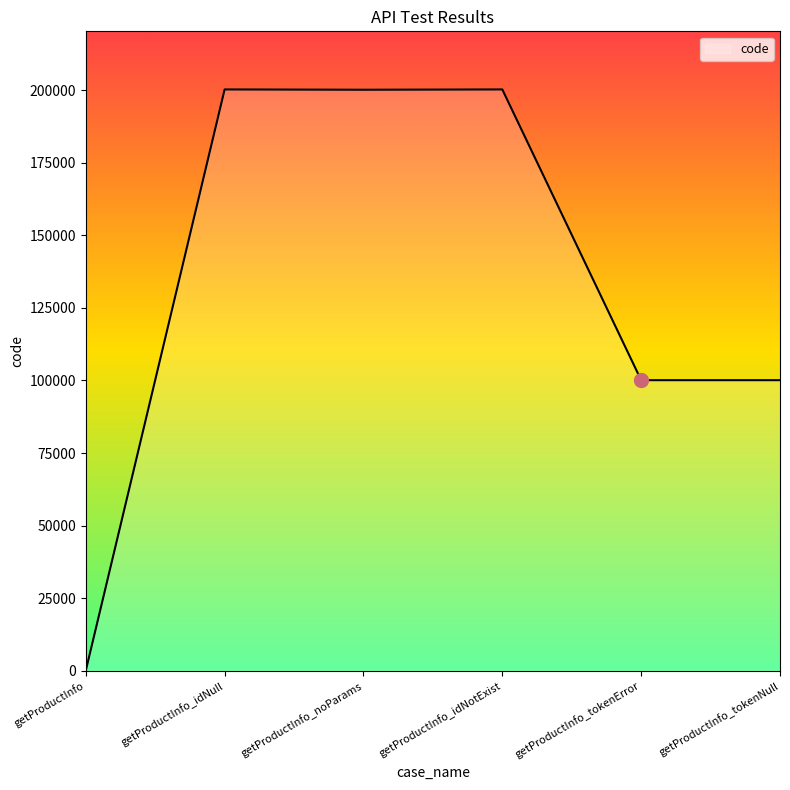

Where is the first local minimum?

getProductInfo_noParams